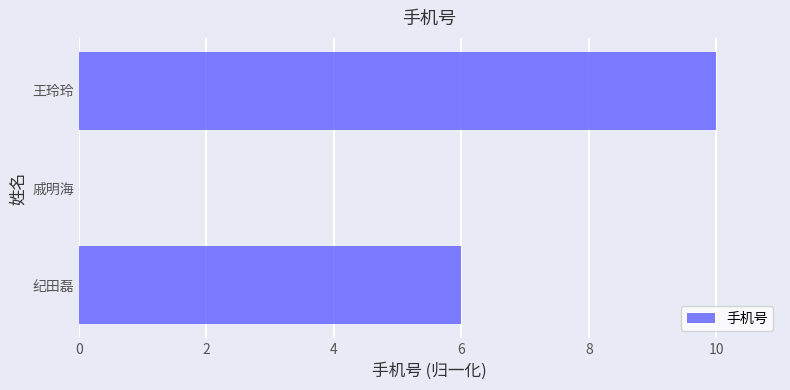

What is the greatest value displayed?

10.0